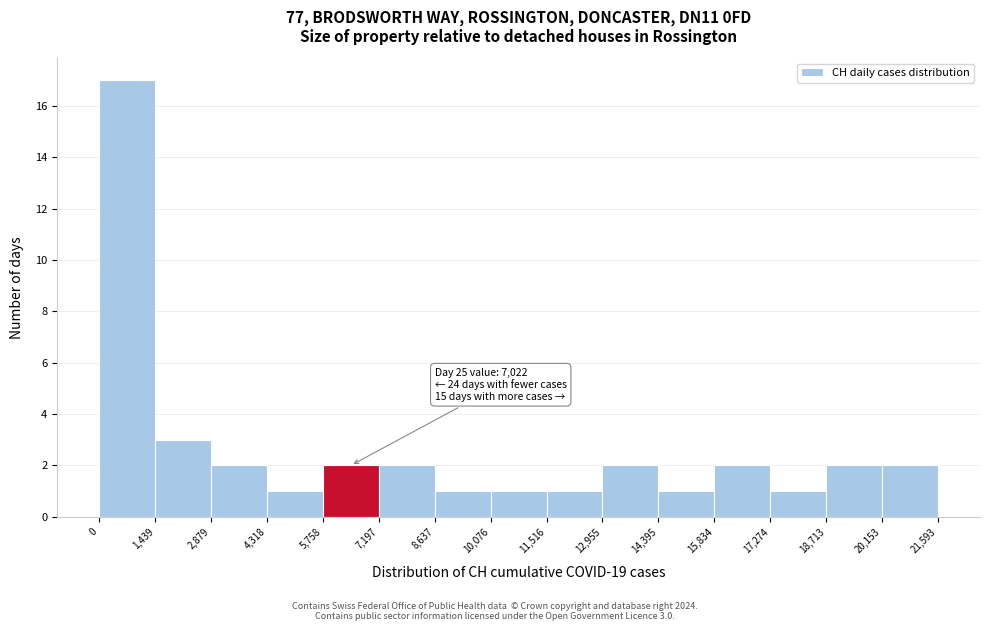

Which range on the x-axis has the tallest bar?

0 to 1,439